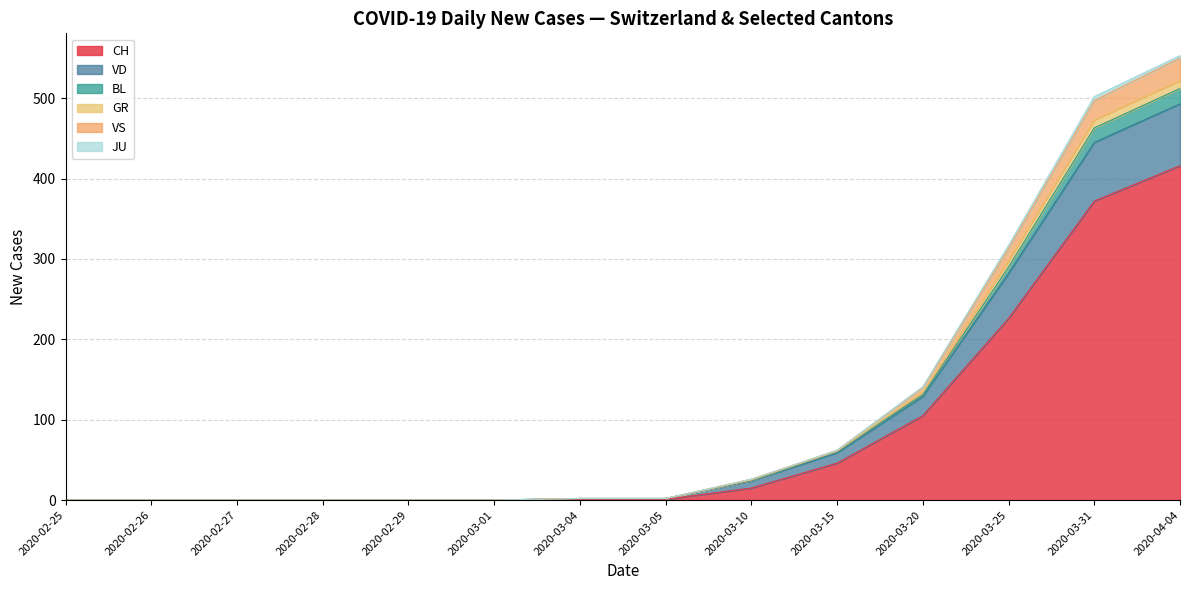

At which label does CH reach its peak?

2020-04-04